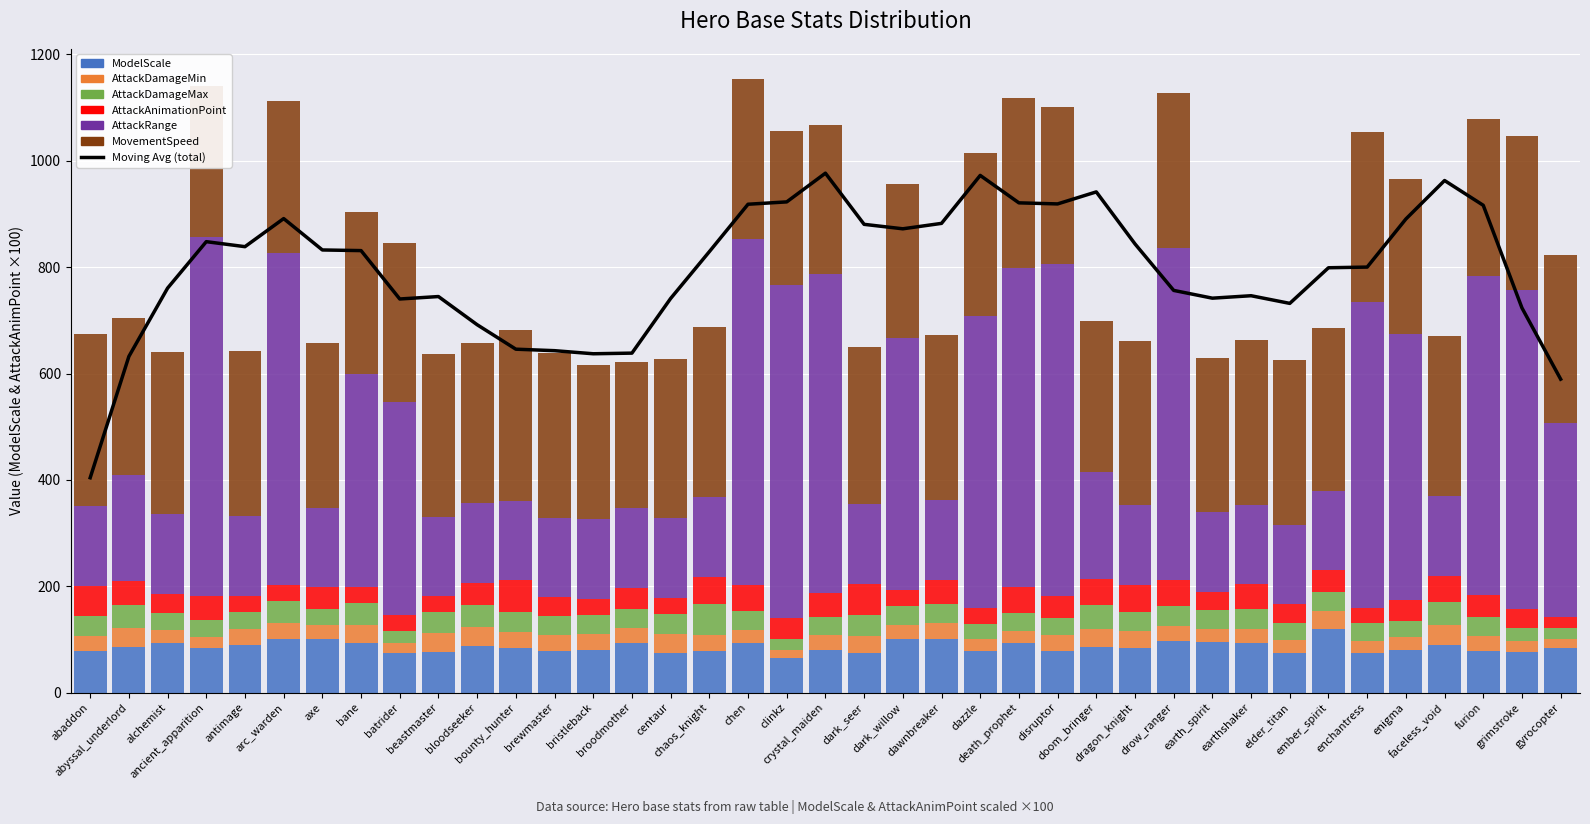

At which category does the chart reach its minimum across all series?

clinkz